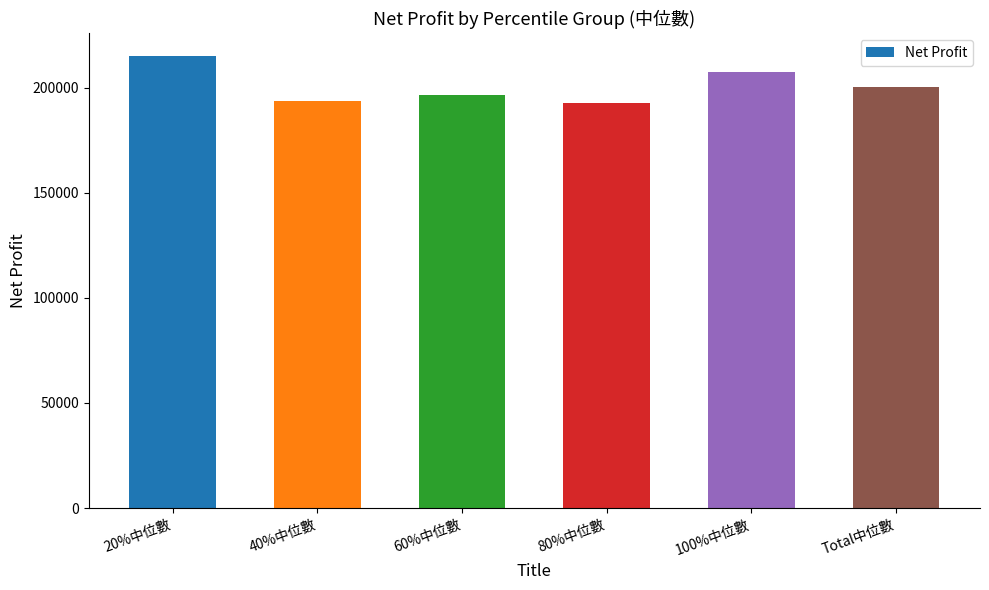

What is the change in value from 20%中位數 to 100%中位數?

-7589.4